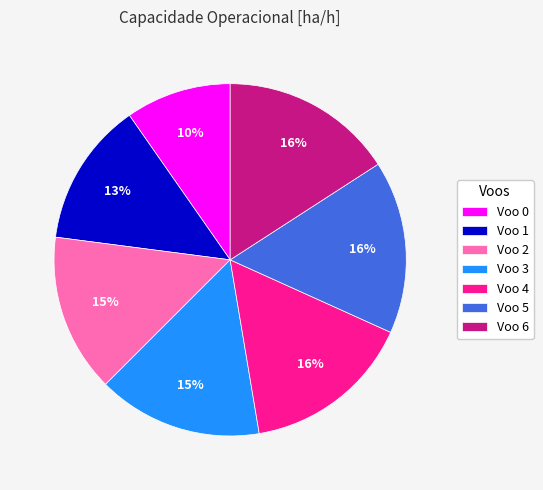

Do Voo 5 and Voo 2 together represent more than half of the pie?

No